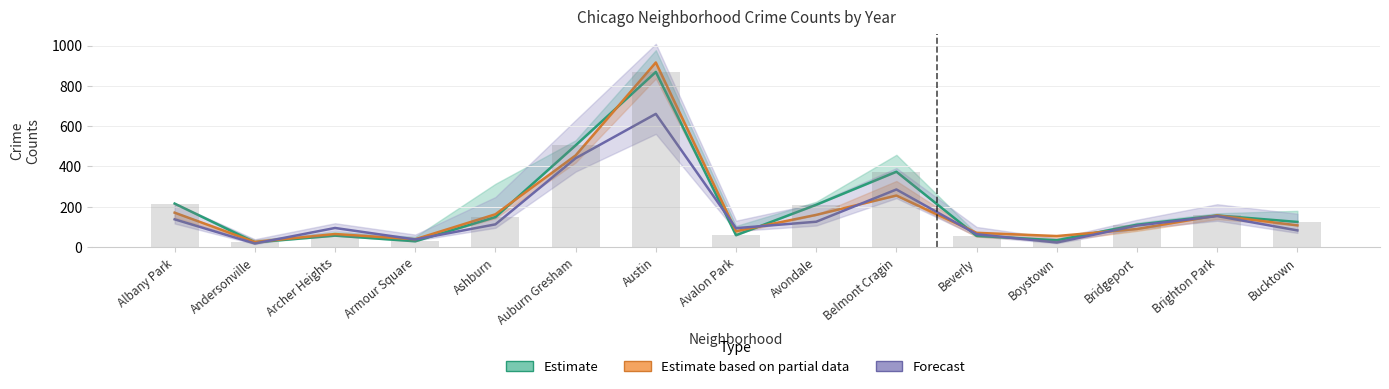

List the labels in order of Forecast value, smallest first.

Andersonville, Boystown, Armour Square, Beverly, Bucktown, Avalon Park, Archer Heights, Bridgeport, Ashburn, Avondale, Albany Park, Brighton Park, Belmont Cragin, Auburn Gresham, Austin